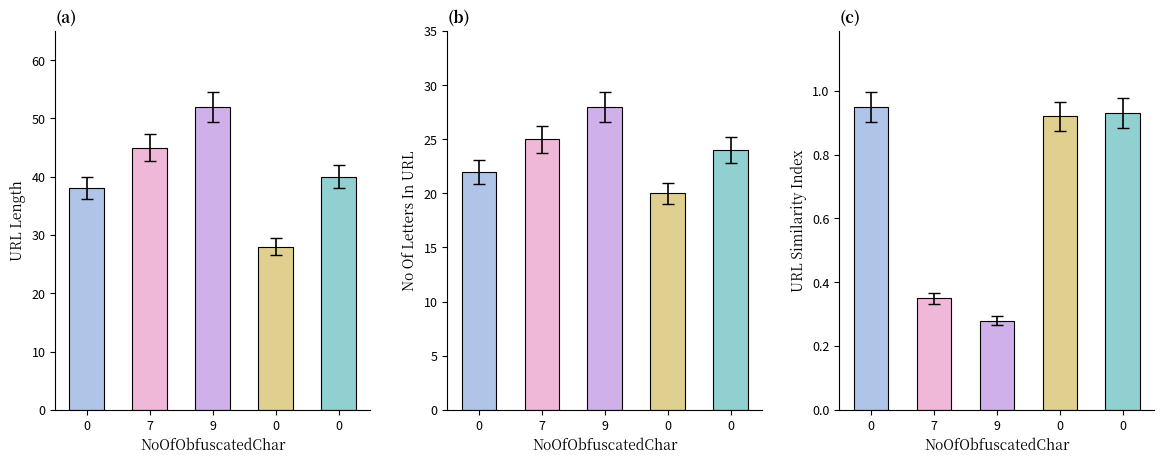

What is the smallest value displayed?

0.3